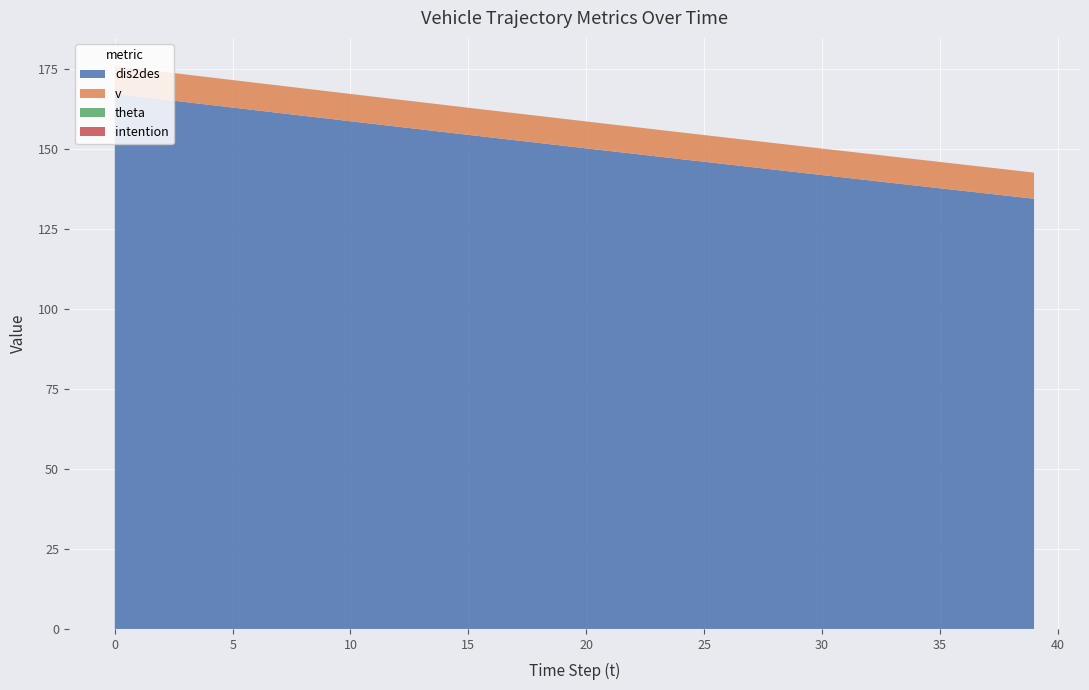

Reading left to right, list all the values displayed in this chart.

dis2des: 0=167.3	1=166.4	2=165.5	3=164.7	4=163.8	5=162.9	6=162.1	7=161.2	8=160.4	9=159.5	10=158.7	11=157.8	12=157.0	13=156.1	14=155.3	15=154.4	16=153.6	17=152.7	18=151.9	19=151.0	20=150.2	21=149.3	22=148.5	23=147.7	24=146.8	25=146.0	26=145.2	27=144.3	28=143.5	29=142.7	30=141.8	31=141.0	32=140.2	33=139.4	34=138.6	35=137.7	36=136.9	37=136.1	38=135.3	39=134.4
v: 0=8.7	1=8.7	2=8.6	3=8.6	4=8.6	5=8.6	6=8.6	7=8.6	8=8.6	9=8.6	10=8.5	11=8.5	12=8.5	13=8.5	14=8.5	15=8.5	16=8.5	17=8.4	18=8.4	19=8.4	20=8.4	21=8.4	22=8.4	23=8.4	24=8.4	25=8.3	26=8.3	27=8.3	28=8.3	29=8.3	30=8.3	31=8.3	32=8.3	33=8.2	34=8.2	35=8.2	36=8.2	37=8.2	38=8.2	39=8.2
theta: 0=0.0	1=0.0	2=0.0	3=0.0	4=0.0	5=0.0	6=0.0	7=0.0	8=0.0	9=0.0	10=0.0	11=0.0	12=0.0	13=0.0	14=0.0	15=0.0	16=0.0	17=0.0	18=0.0	19=0.0	20=0.0	21=0.0	22=0.0	23=0.0	24=0.0	25=0.0	26=0.0	27=0.0	28=0.0	29=0.0	30=0.0	31=0.0	32=0.0	33=0.0	34=0.0	35=0.0	36=0.0	37=0.0	38=0.0	39=0.0
intention: 0=0.0	1=0.0	2=0.0	3=0.0	4=0.0	5=0.0	6=0.0	7=0.0	8=0.0	9=0.0	10=0.0	11=0.0	12=0.0	13=0.0	14=0.0	15=0.0	16=0.0	17=0.0	18=0.0	19=0.0	20=0.0	21=0.0	22=0.0	23=0.0	24=0.0	25=0.0	26=0.0	27=0.0	28=0.0	29=0.0	30=0.0	31=0.0	32=0.0	33=0.0	34=0.0	35=0.0	36=0.0	37=0.0	38=0.0	39=0.0